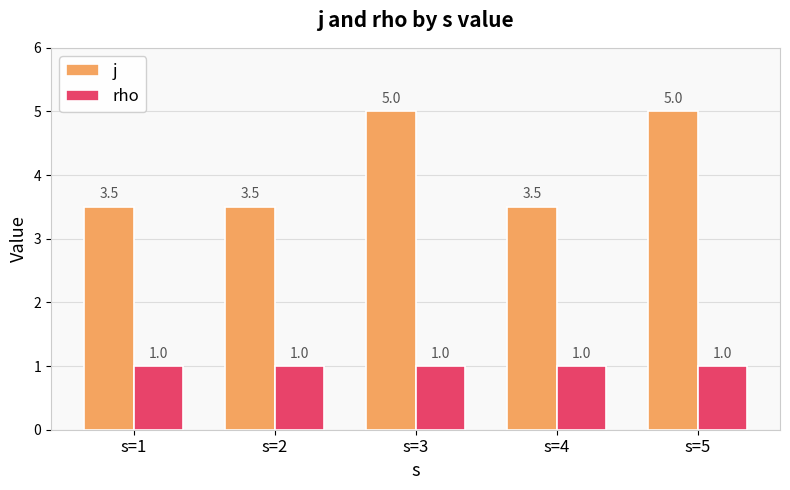

List the series in order of their overall mean, lowest first.

rho, j